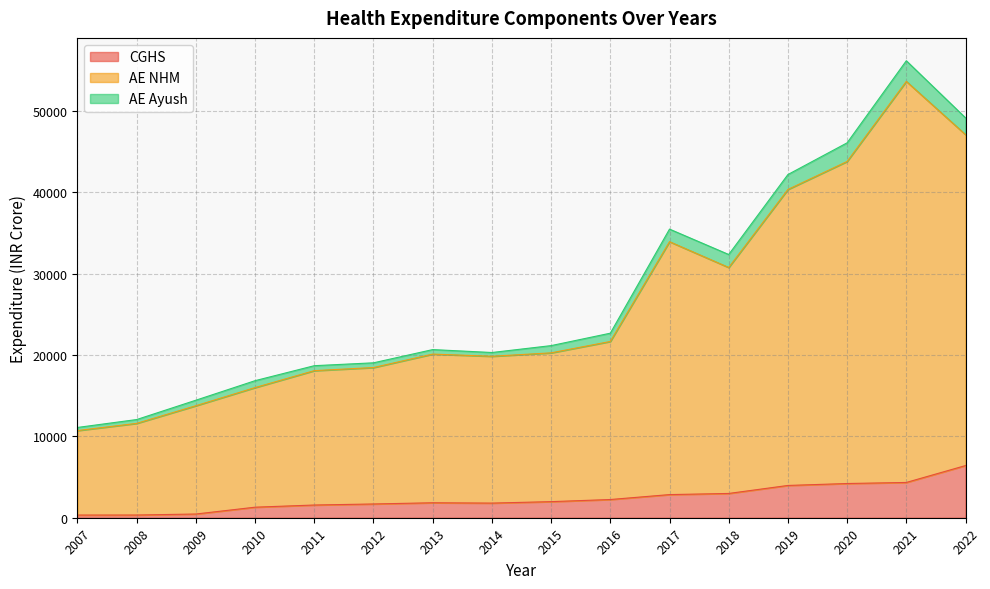

What are all the series names shown in the legend?

CGHS, AE NHM, AE Ayush